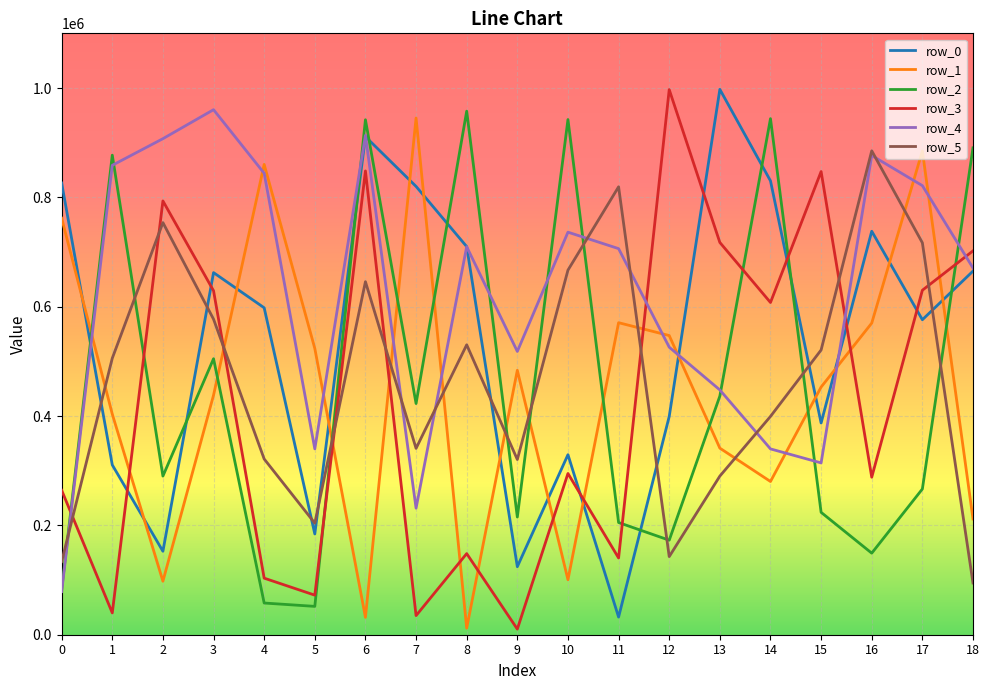

How many values in the row_3 series are below 294916?

9